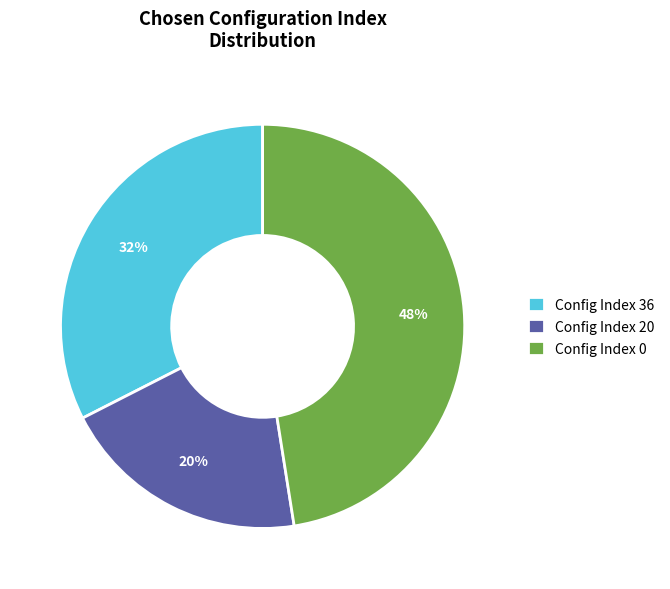

To the nearest percent, what portion does Config Index 20 represent?

20%